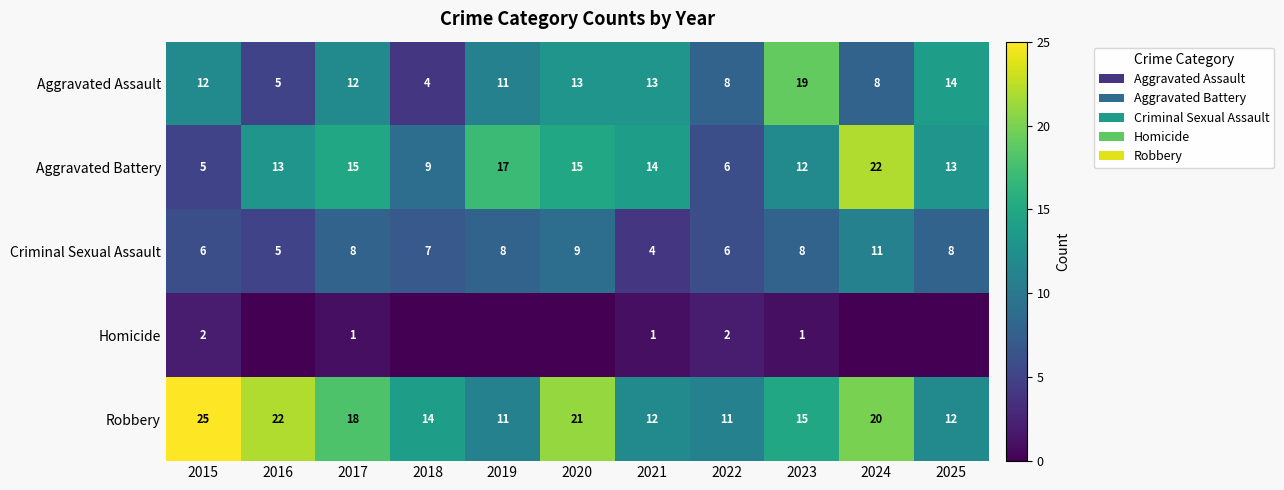

At 2023, list the series in order from largest to smallest.

Aggravated Assault, Robbery, Aggravated Battery, Criminal Sexual Assault, Homicide